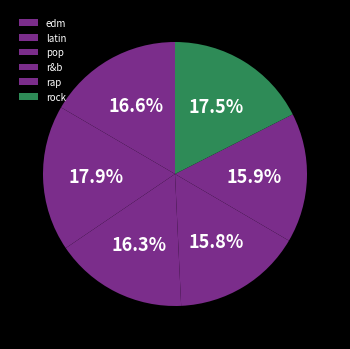

To the nearest percent, what percentage of the pie is pop?

16%